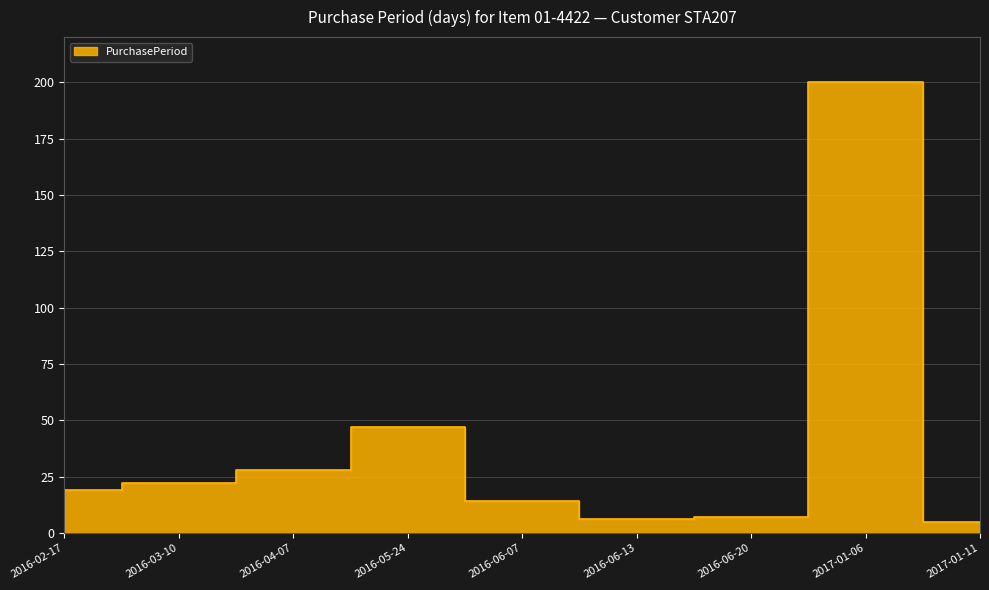

What is the greatest value displayed?

200